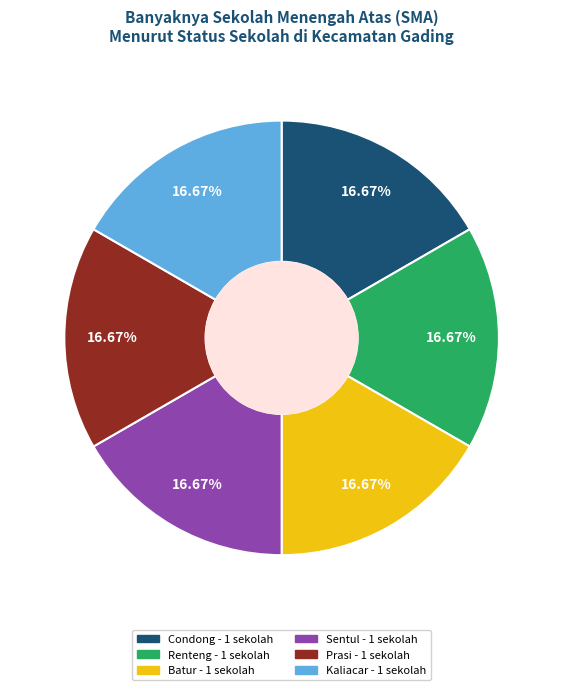

Does any single category account for the majority?

No